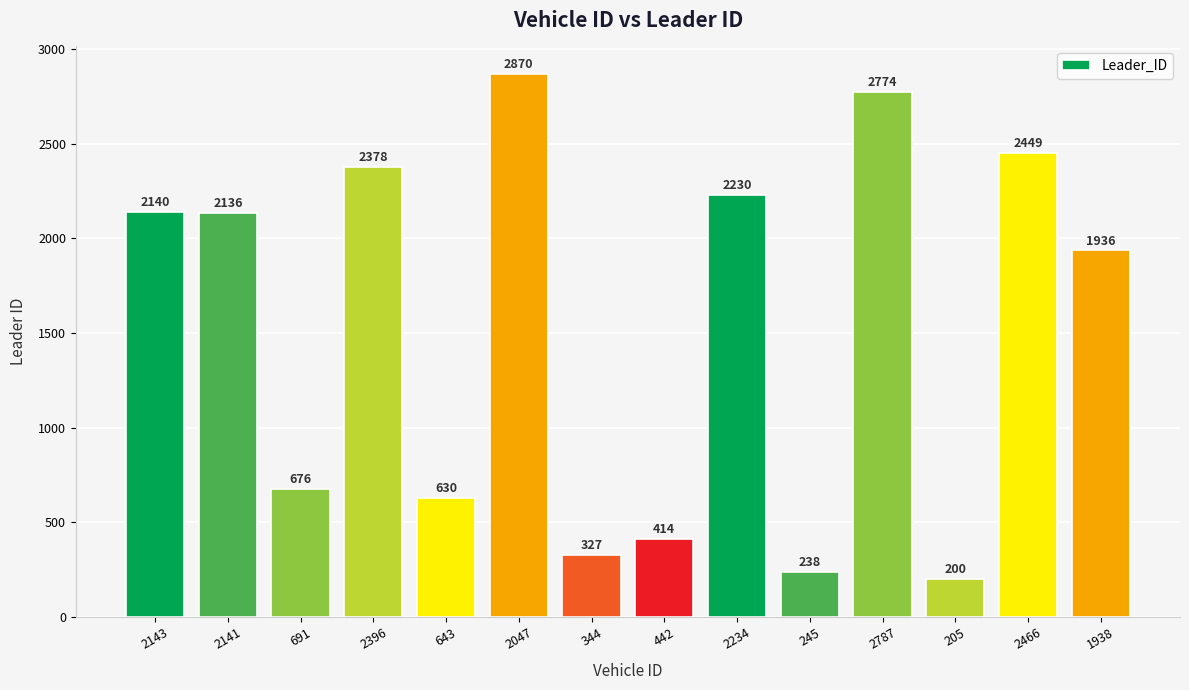

List the labels in order of value, smallest first.

205, 245, 344, 442, 643, 691, 1938, 2141, 2143, 2234, 2396, 2466, 2787, 2047